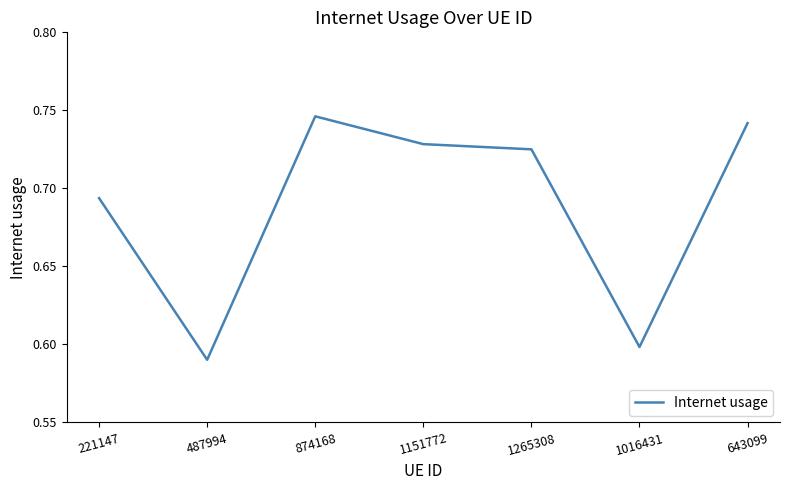

What position from the left is 643099?

7